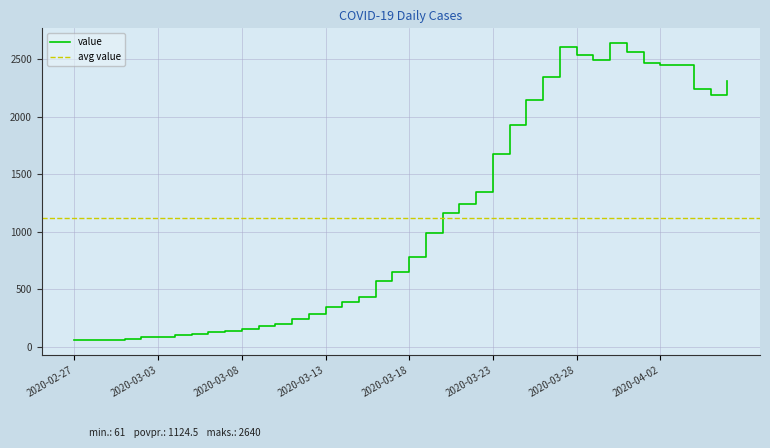

Which label corresponds to the smallest value in the chart?

2020-02-27